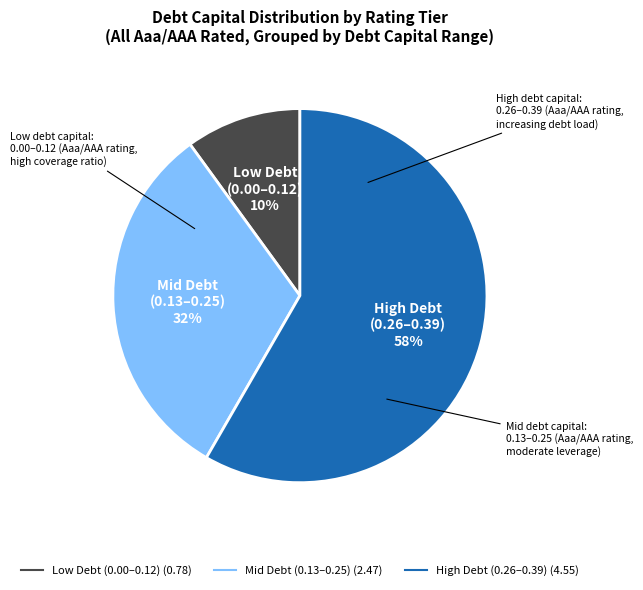

To the nearest percent, what is the average slice percentage?

33%